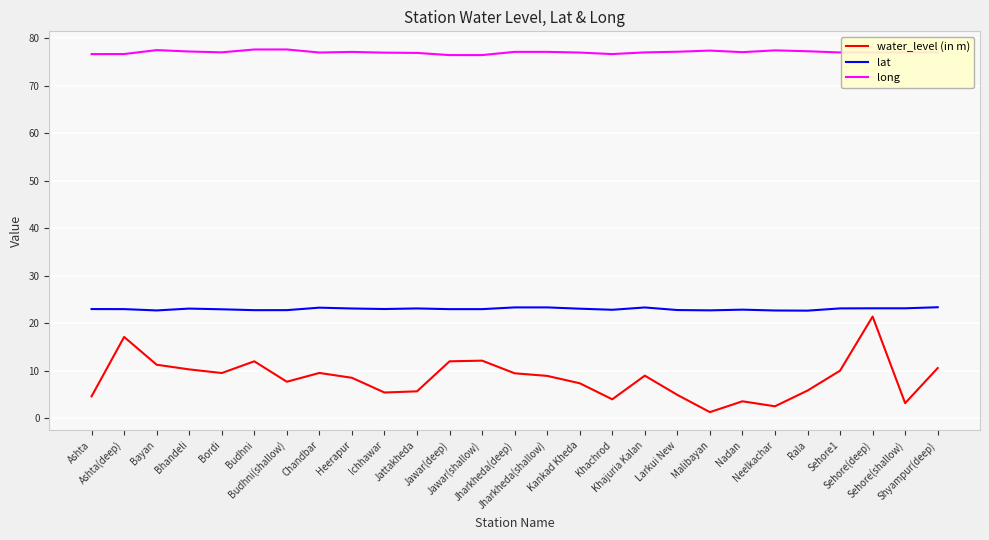

The value of lat at Larkui New is 22.8. True or false?

True